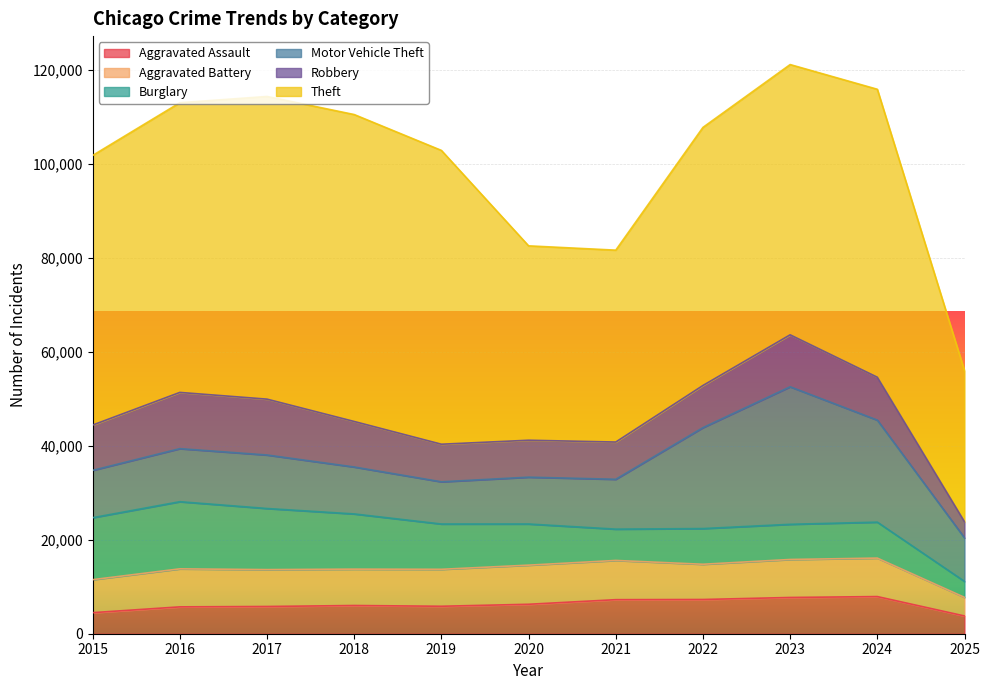

Which series changed the most between 2015 and 2024?

Motor Vehicle Theft